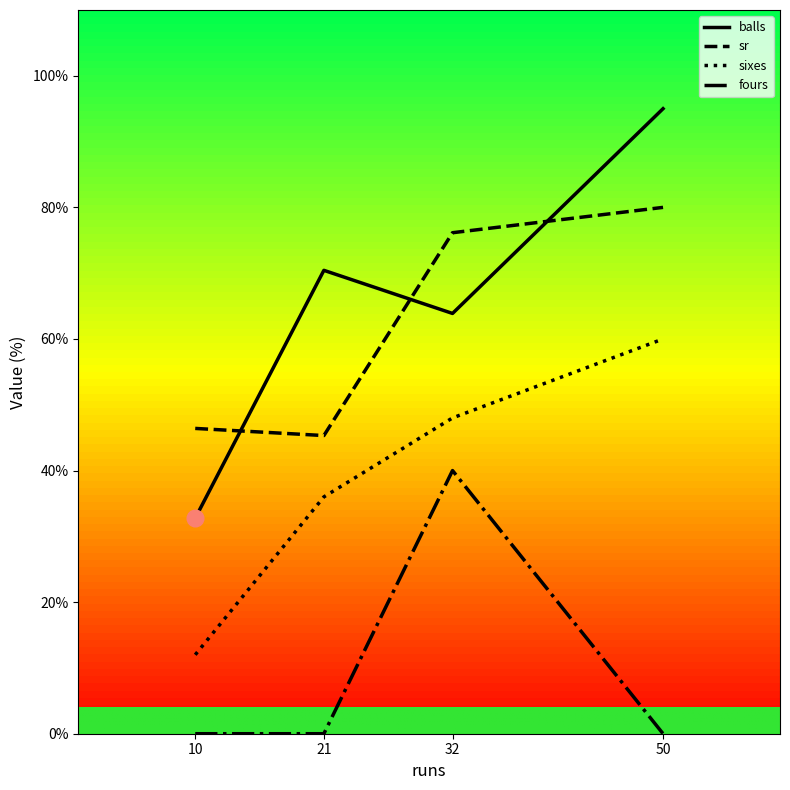

Is the value of sr at 32 greater than the value of balls at 32?

Yes